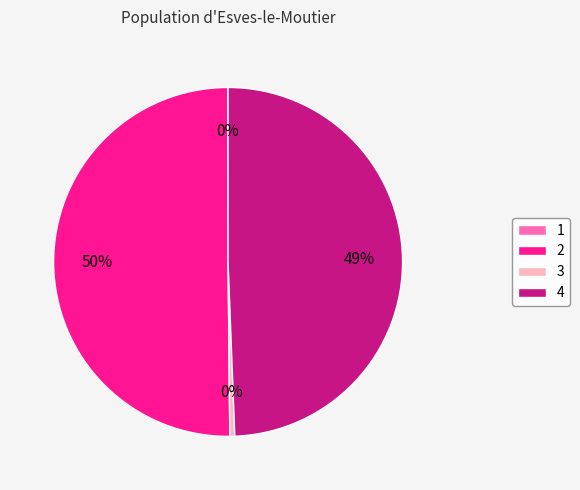

Is it true that 4 is 42% of the pie?

False